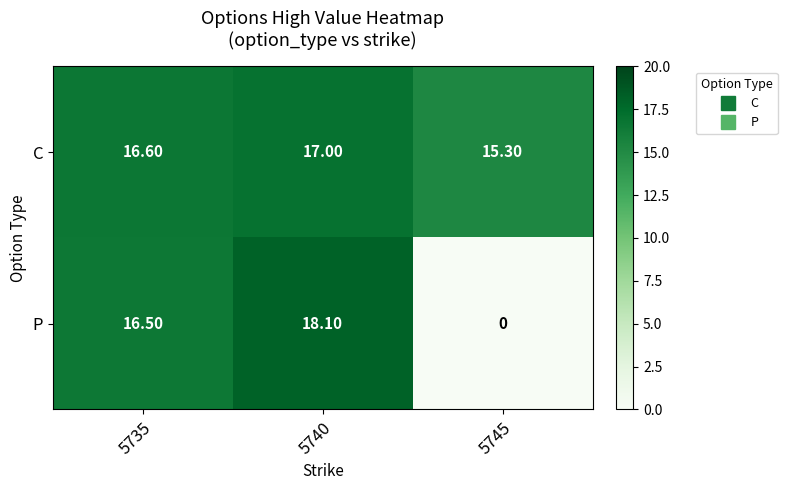

What is the spread (max minus min) of values at 5740?

1.1